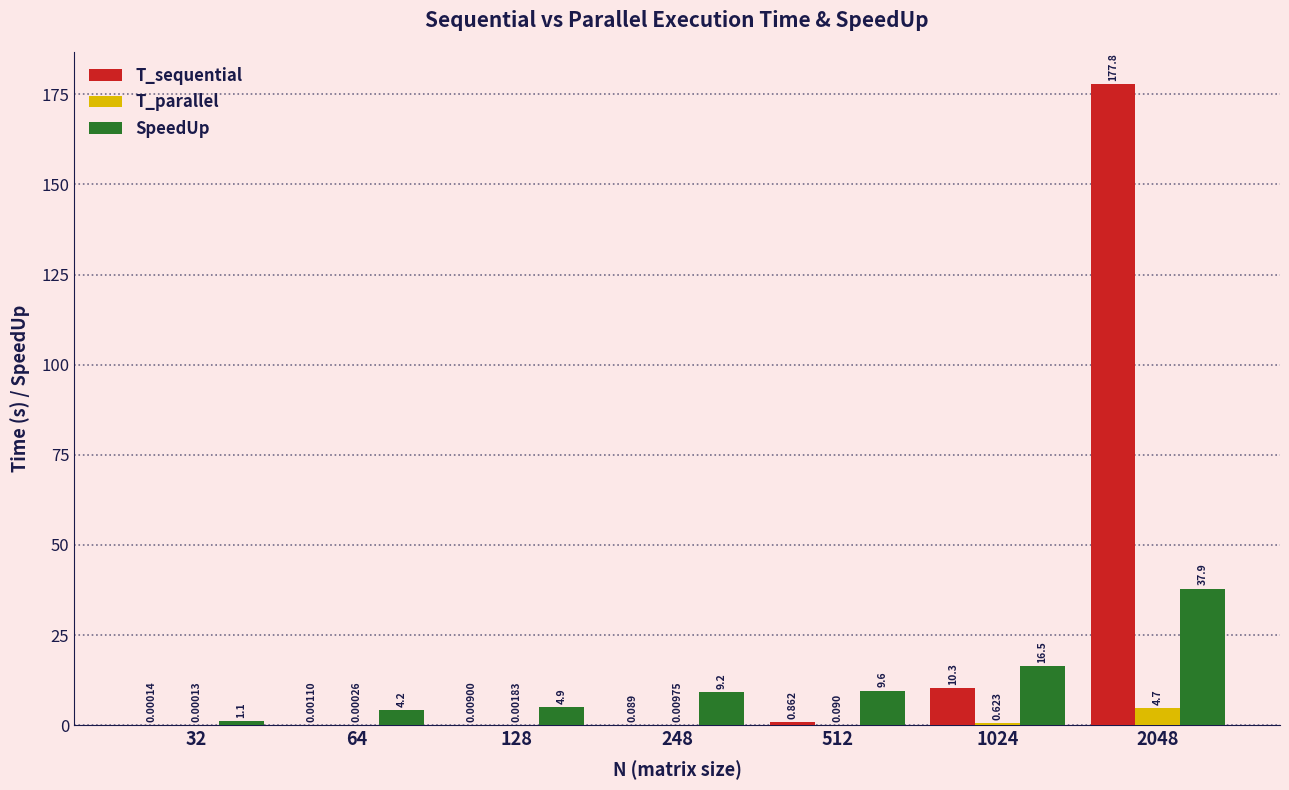

Which series has the largest total across all categories?

T_sequential